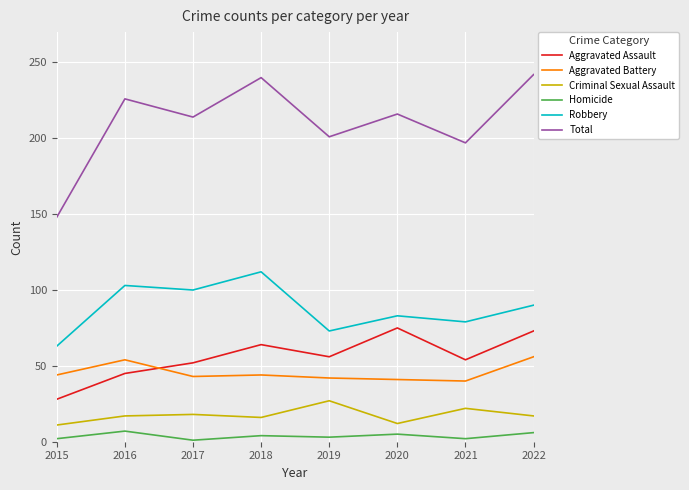

At which label does Robbery first exceed 90?

2016